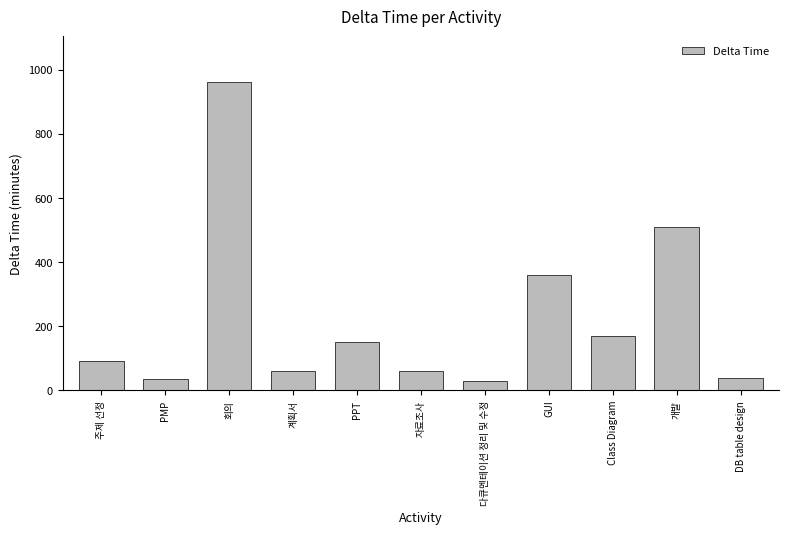

Reading left to right, what are all the values shown in this chart?

주제 선정=90	PMP=35	회의=960	계획서=60	PPT=150	자료조사=60	다큐멘테이션 정리 및 수정=30	GUI=360	Class Diagram=170	개발=510	DB table design=40